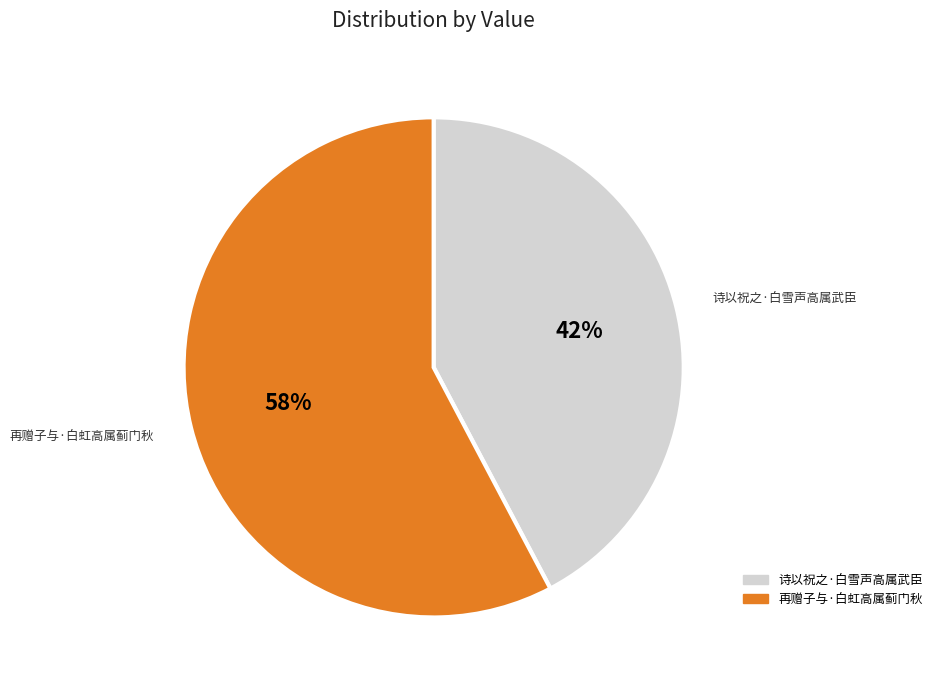

Between 诗以祝之·白雪声高属武臣 and 再赠子与·白虹高属蓟门秋, which is larger?

再赠子与·白虹高属蓟门秋